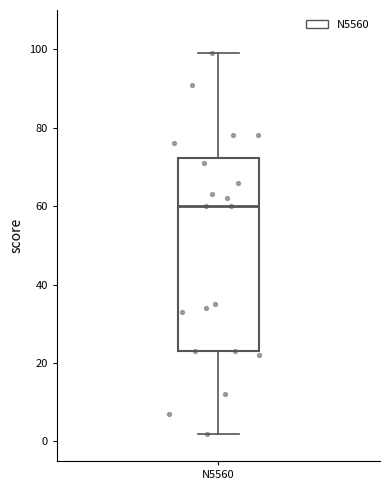

Where does the lower whisker of the box for N5560 end on the y-axis? The values are not printed on the chart, so give them approximately, as read against the axis.

2